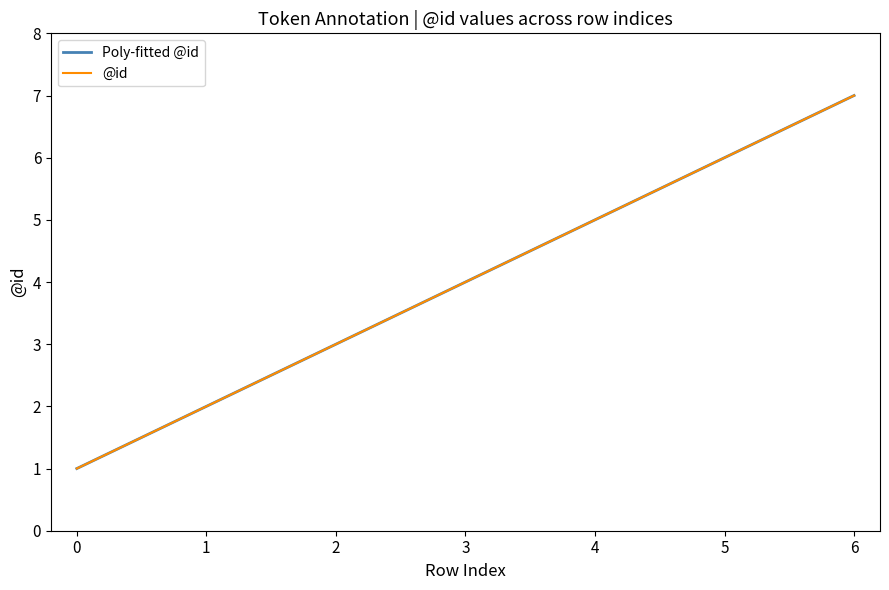

What is the smallest value displayed?

1